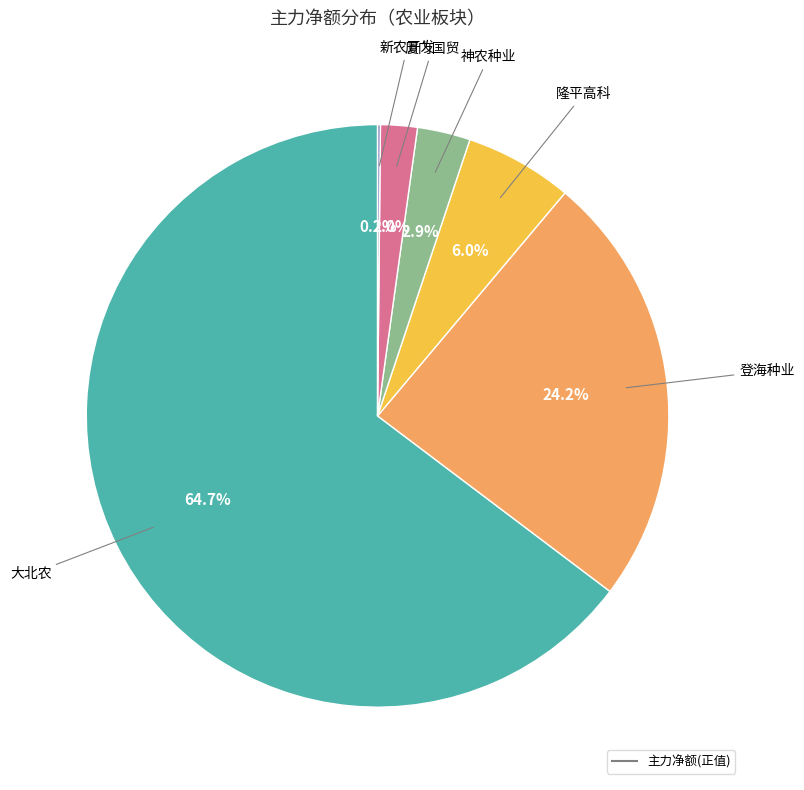

Is there any slice that represents more than half of the pie?

Yes